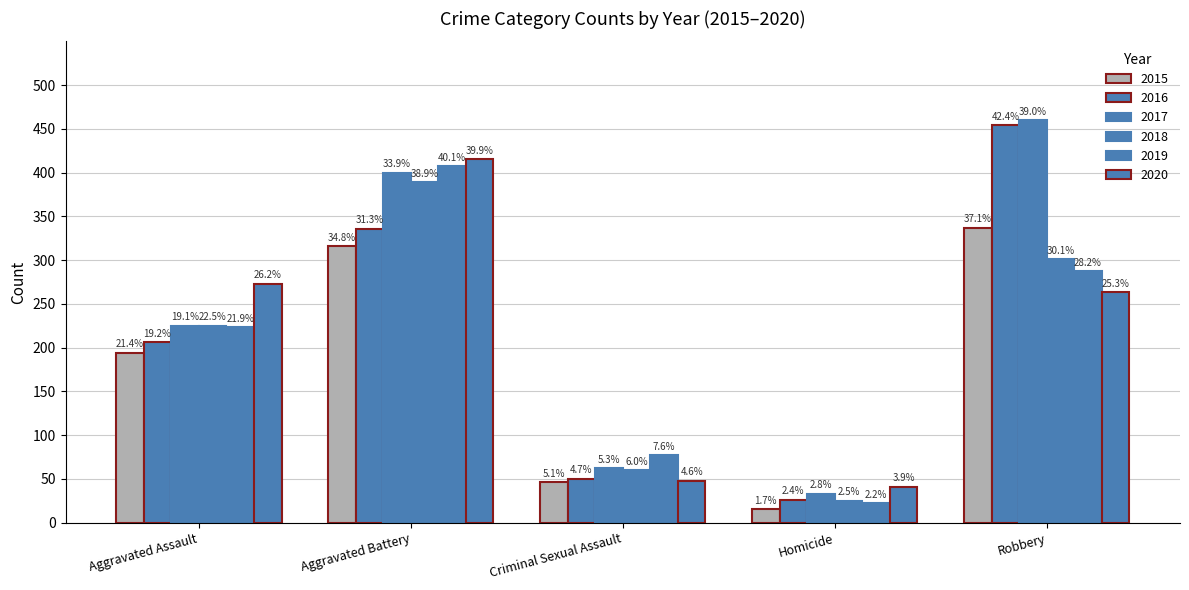

How many bars are there in each group?

6